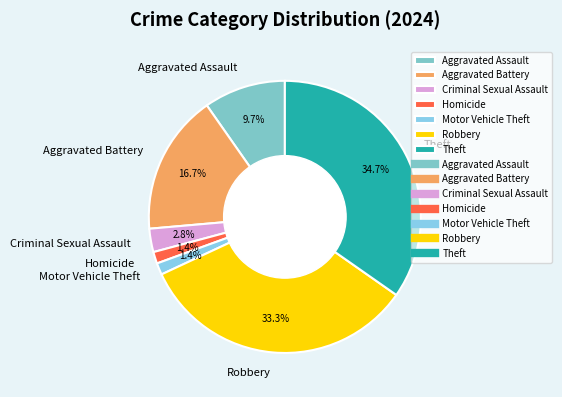

To the nearest percent, what is the difference between the Motor Vehicle Theft and Robbery slice percentages?

32%